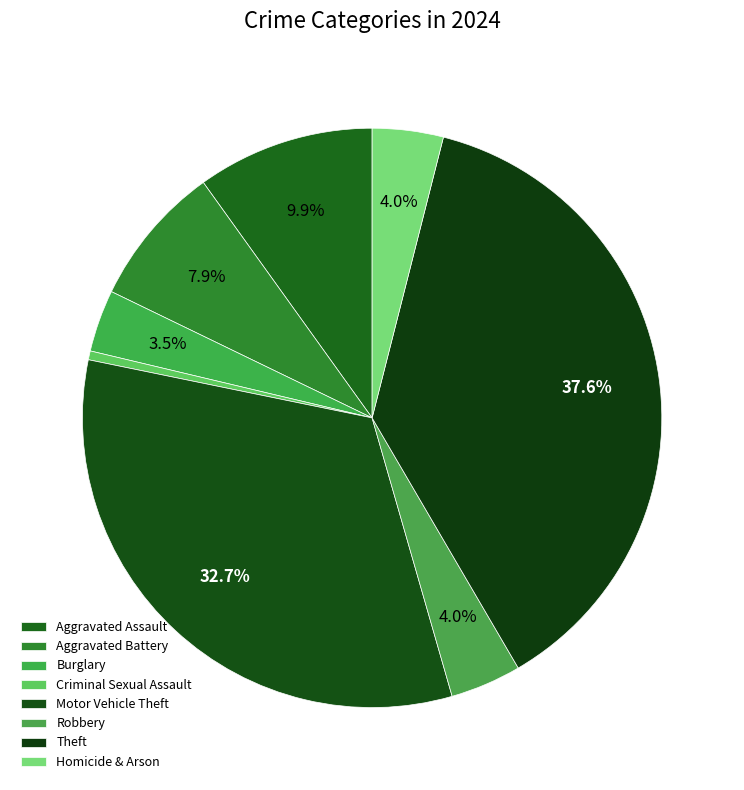

Is there a majority slice in this chart?

No